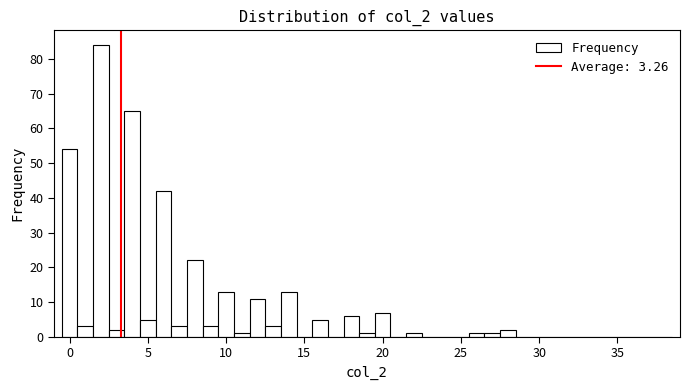

Around what value on the x-axis is the tallest bar? Give the approximate position of its centre, as read against the axis.

2.0